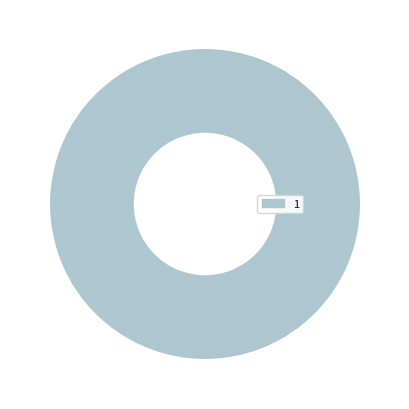

Is it true that 1 is 100% of the pie?

True